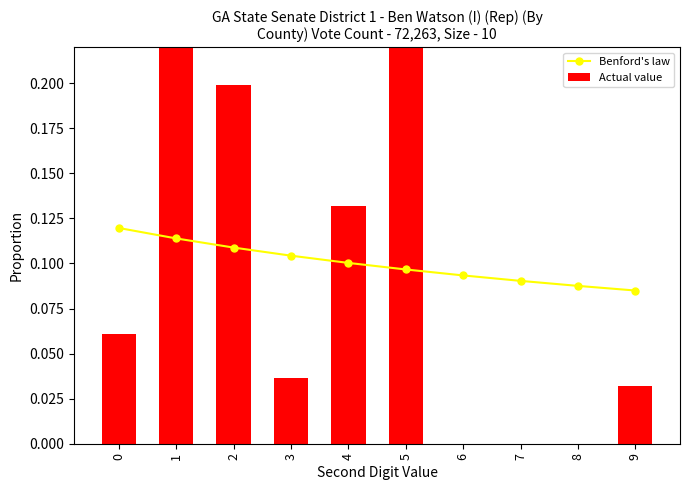

At which label is Benford's law closest to 0?

9